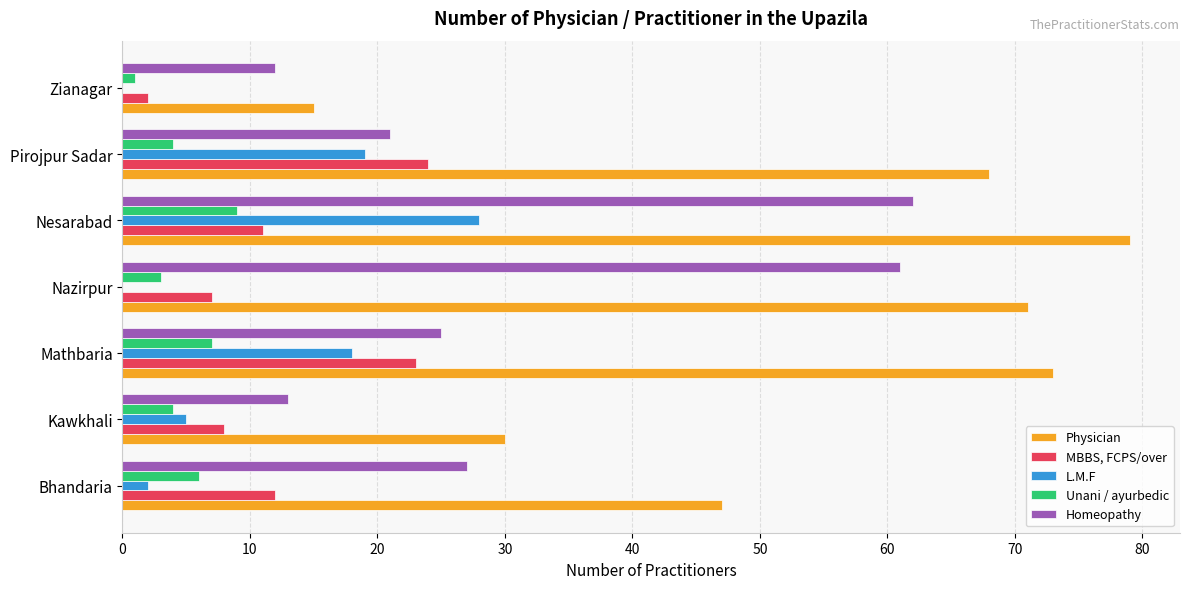

What is the approximate value of Unani / ayurbedic at Bhandaria?

6